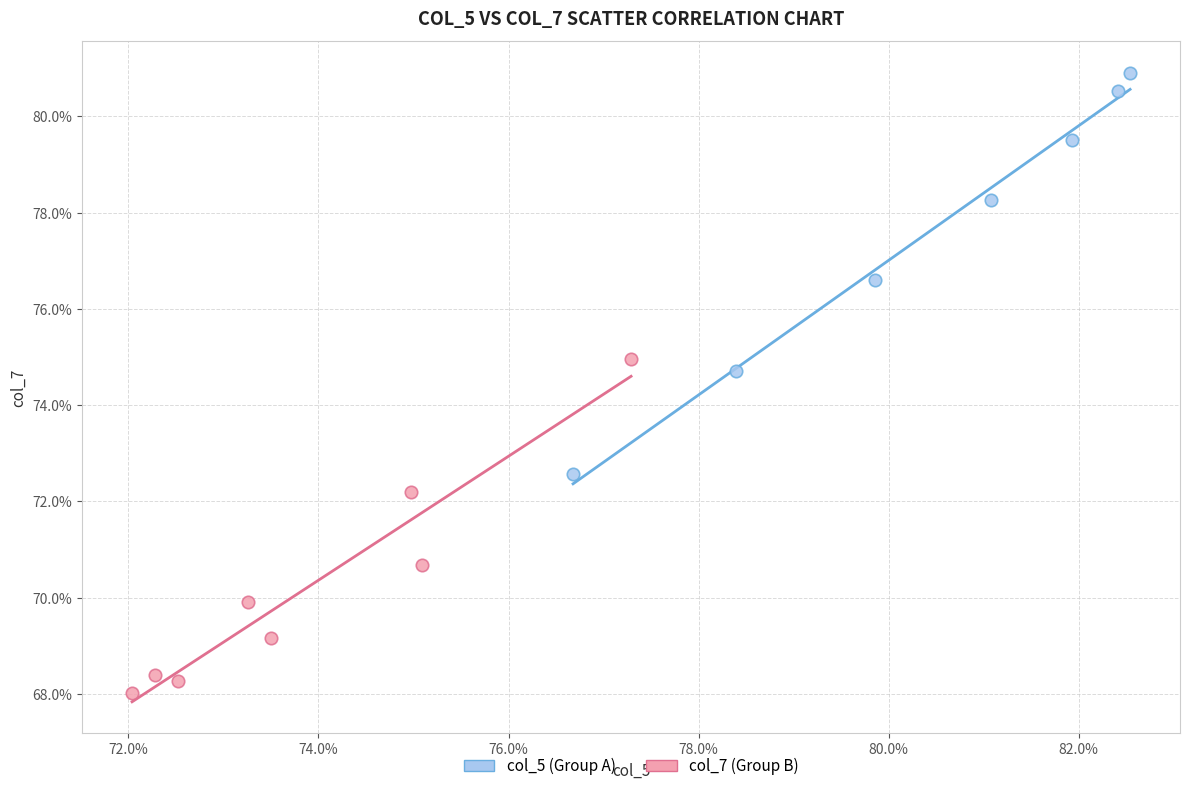

What are all the series names shown in the legend?

col_5 (Group A), col_7 (Group B)